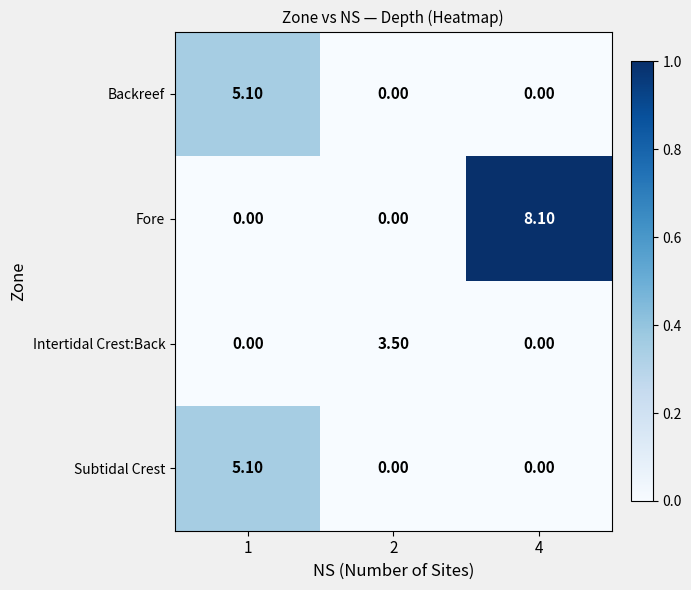

What is the spread (max minus min) of values at 4?

8.1